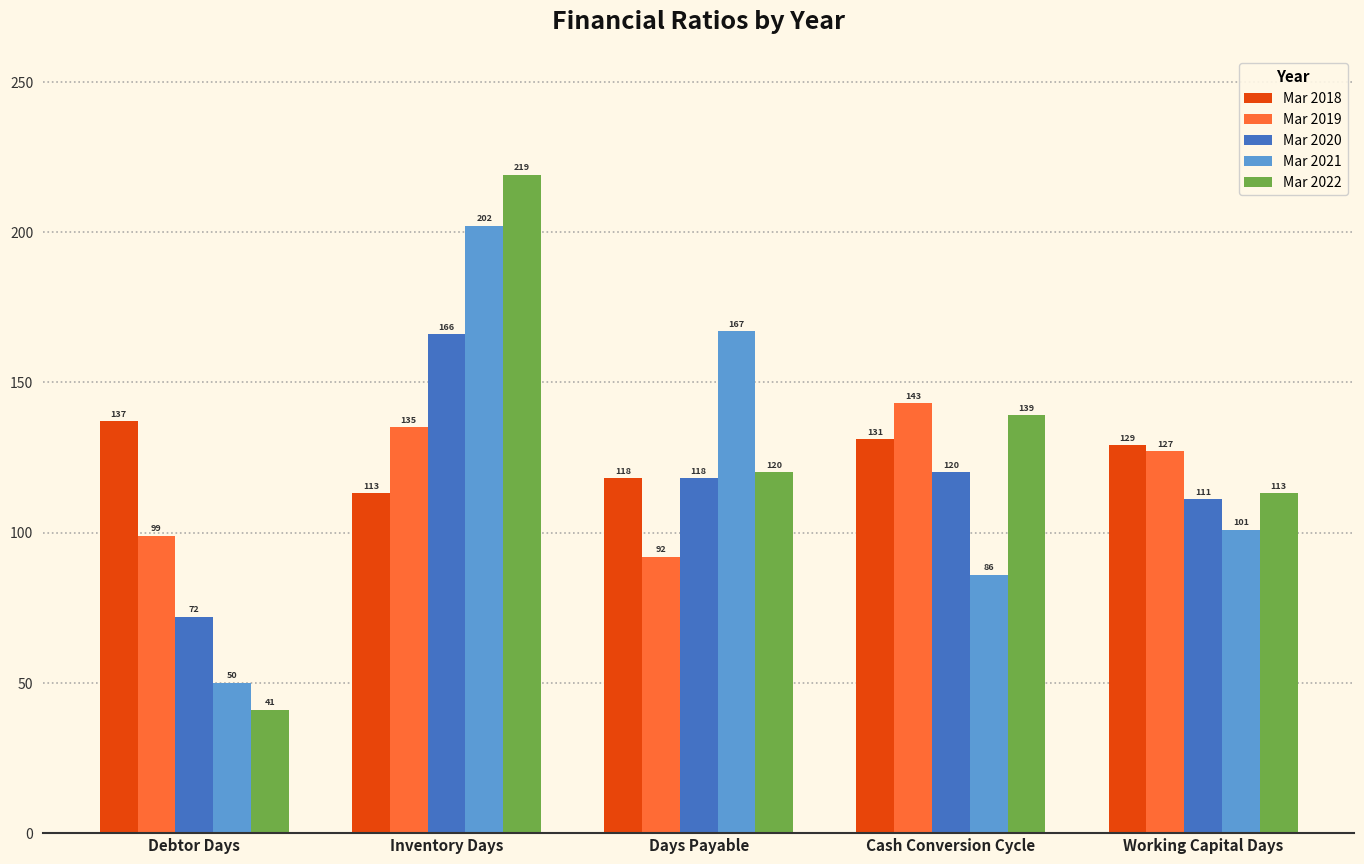

What is the label of the 2nd bar from the left?

Inventory Days